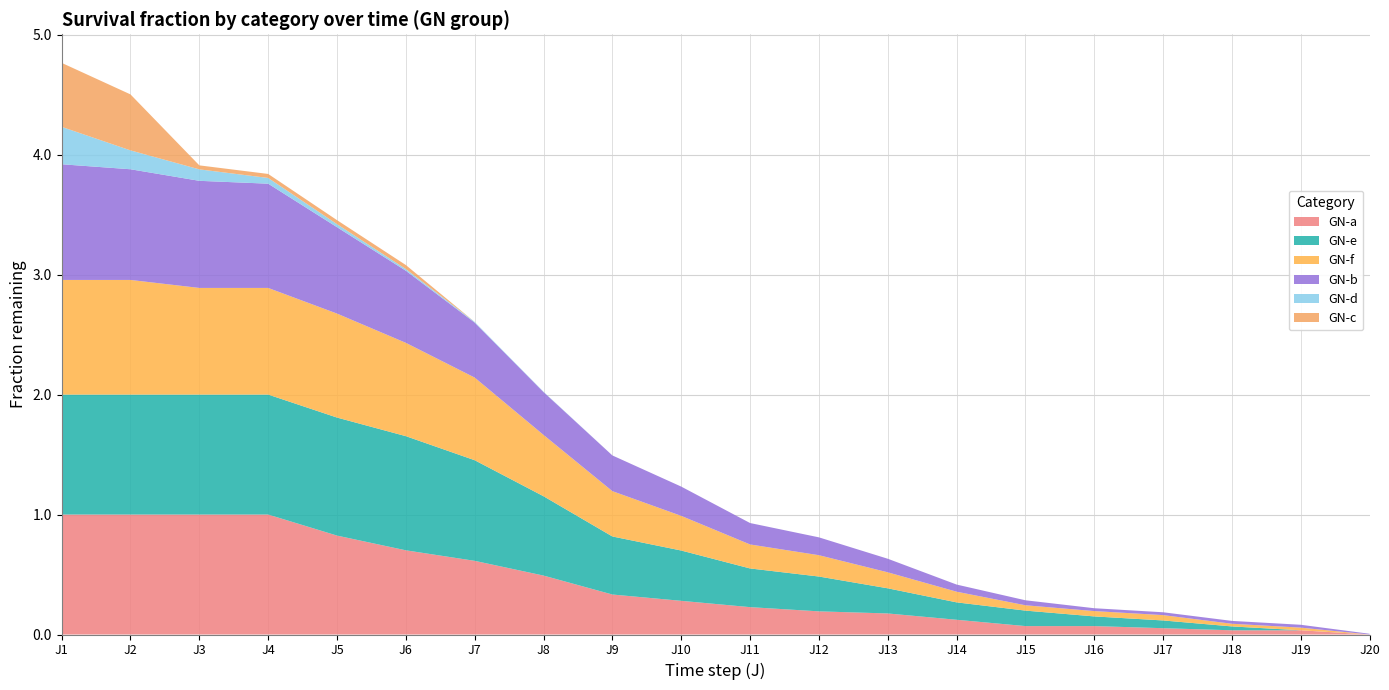

Reading right to left, extract all data points from this chart.

GN-a: 0.0	0.0	0.0	0.1	0.1	0.1	0.1	0.2	0.2	0.2	0.3	0.3	0.5	0.6	0.7	0.8	1.0	1.0	1.0	1.0
GN-e: 0.0	0.0	0.0	0.1	0.1	0.1	0.1	0.2	0.3	0.3	0.4	0.5	0.7	0.8	1.0	1.0	1.0	1.0	1.0	1.0
GN-f: 0.0	0.0	0.0	0.0	0.0	0.0	0.1	0.1	0.2	0.2	0.3	0.4	0.5	0.7	0.8	0.9	0.9	0.9	1.0	1.0
GN-b: 0.0	0.0	0.0	0.0	0.0	0.0	0.1	0.1	0.1	0.2	0.2	0.3	0.4	0.5	0.6	0.7	0.9	0.9	0.9	1.0
GN-d: 0.0	0.0	0.0	0.0	0.0	0.0	0.0	0.0	0.0	0.0	0.0	0.0	0.0	0.0	0.0	0.0	0.0	0.1	0.2	0.3
GN-c: 0.0	0.0	0.0	0.0	0.0	0.0	0.0	0.0	0.0	0.0	0.0	0.0	0.0	0.0	0.0	0.0	0.0	0.0	0.5	0.5